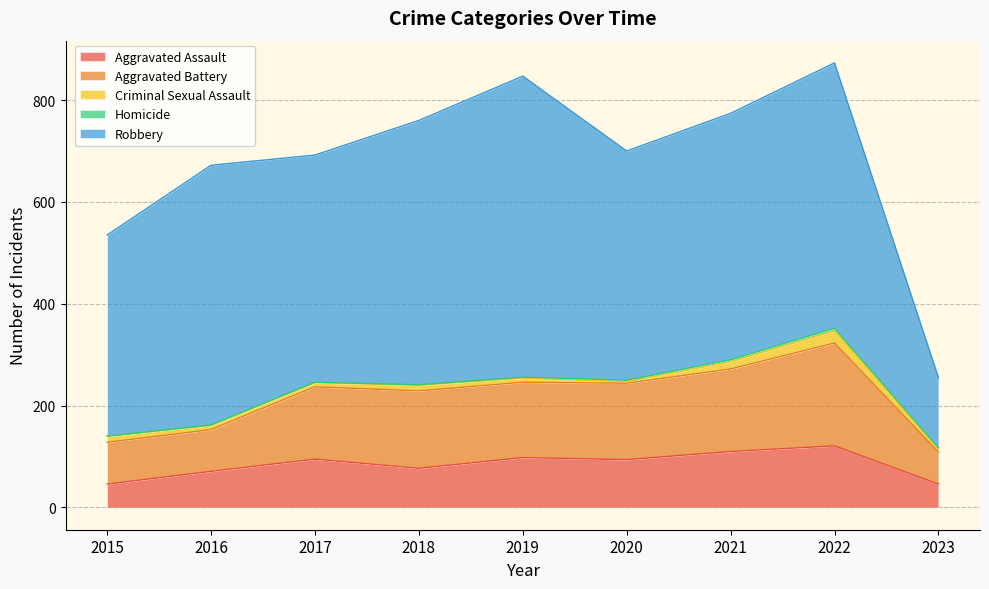

At 2018, list the series in order from smallest to largest.

Homicide, Criminal Sexual Assault, Aggravated Assault, Aggravated Battery, Robbery